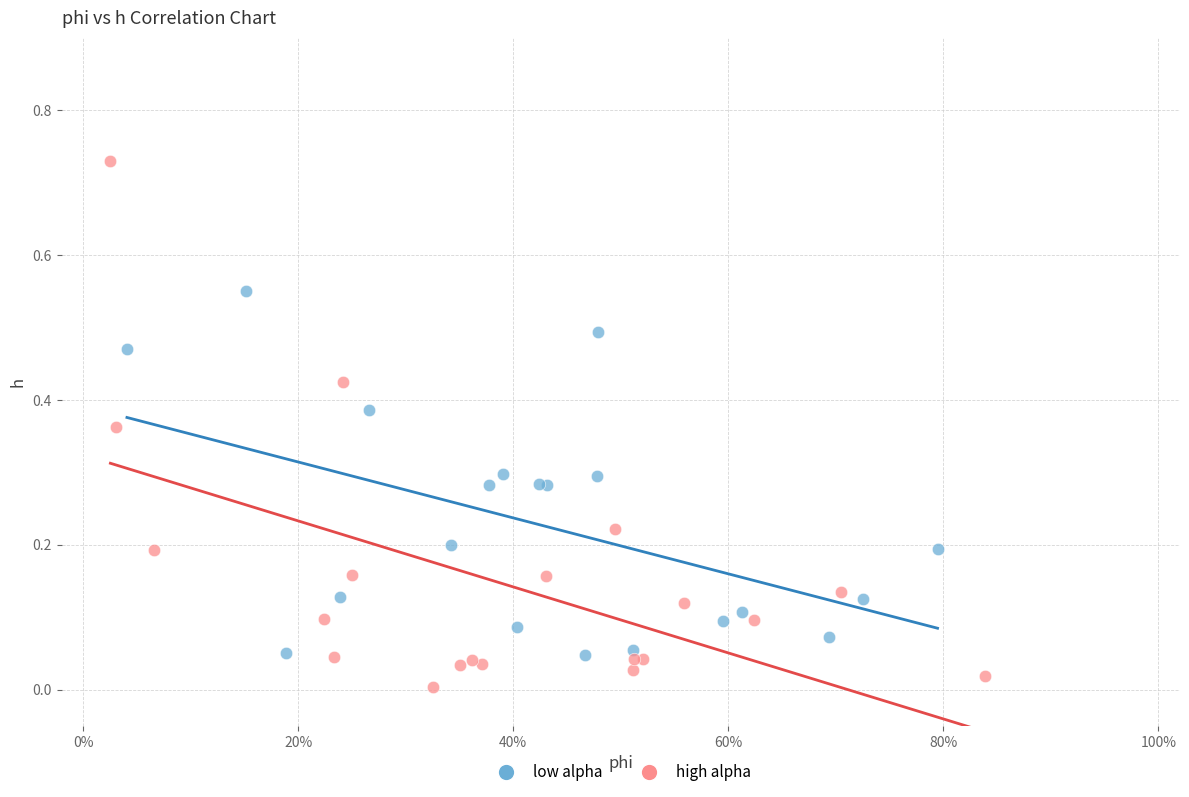

Which series has the largest Y range (max minus min)?

high alpha